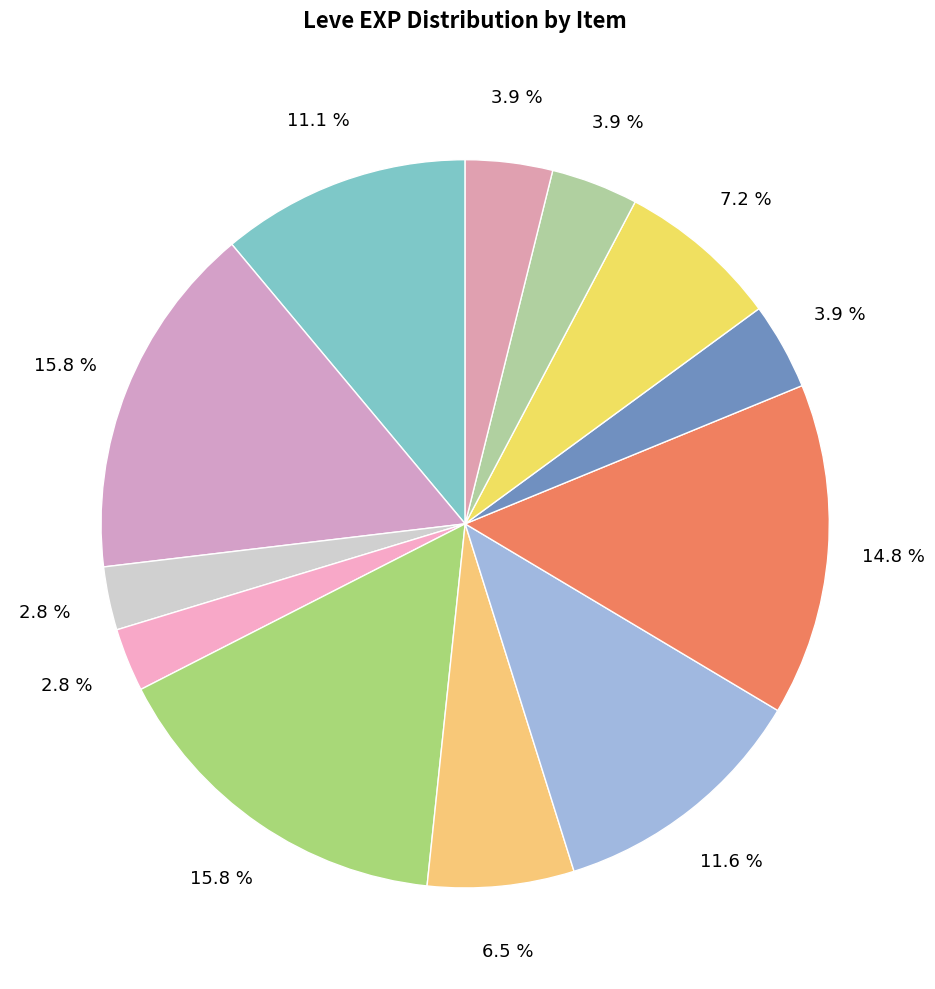

How many slices are in this pie chart?

12